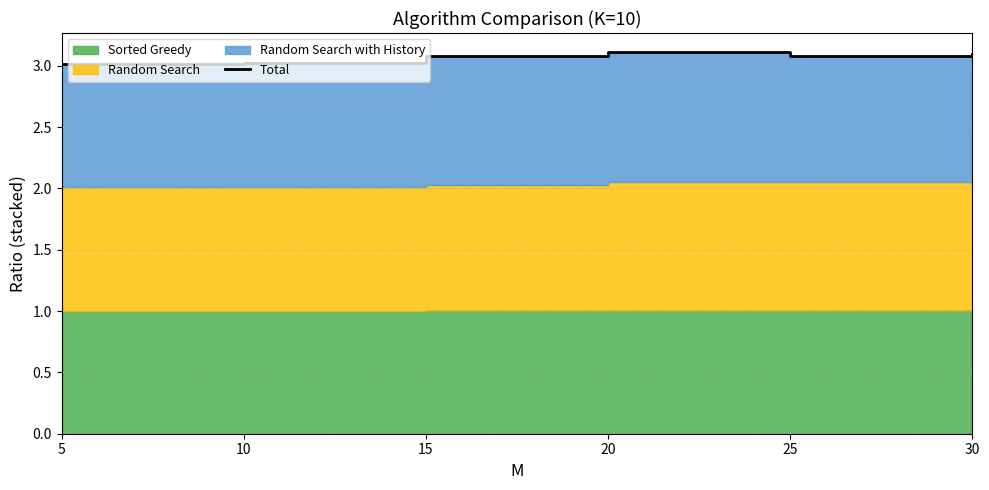

What is the difference between the maximum and minimum values?

0.1